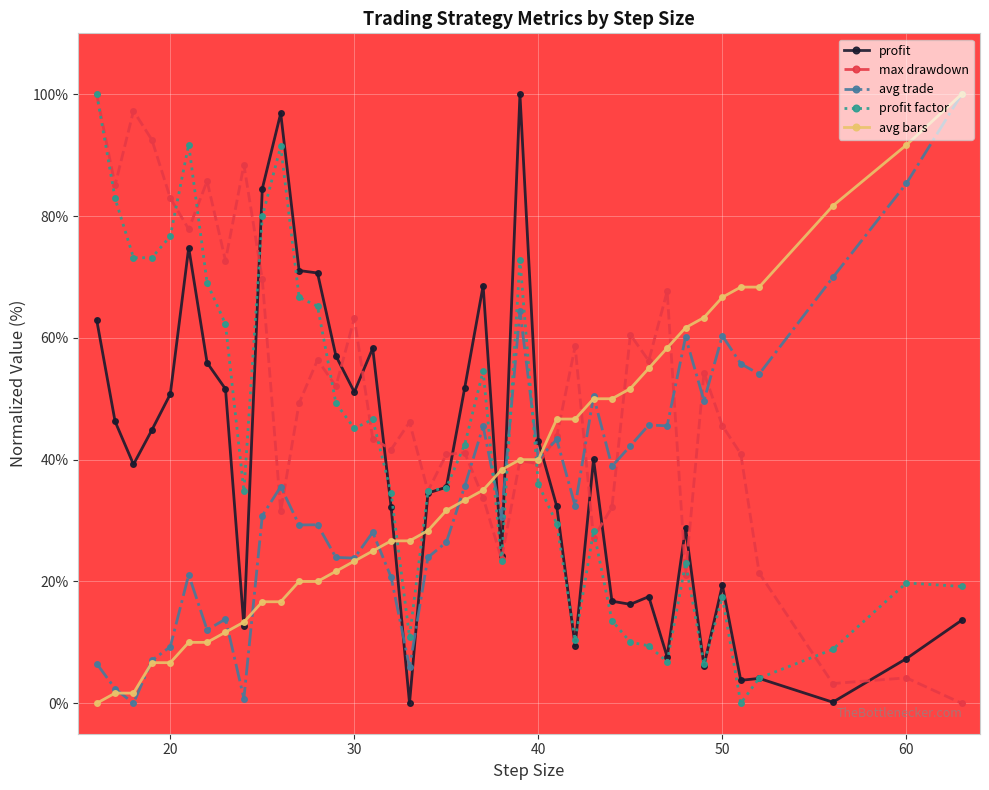

What is the difference between the maximum and minimum values in the profit series?

100.0